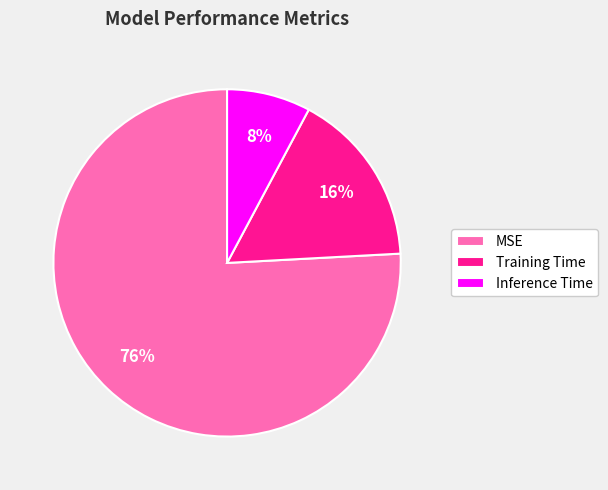

Is it true that Training Time is 16% of the pie?

True